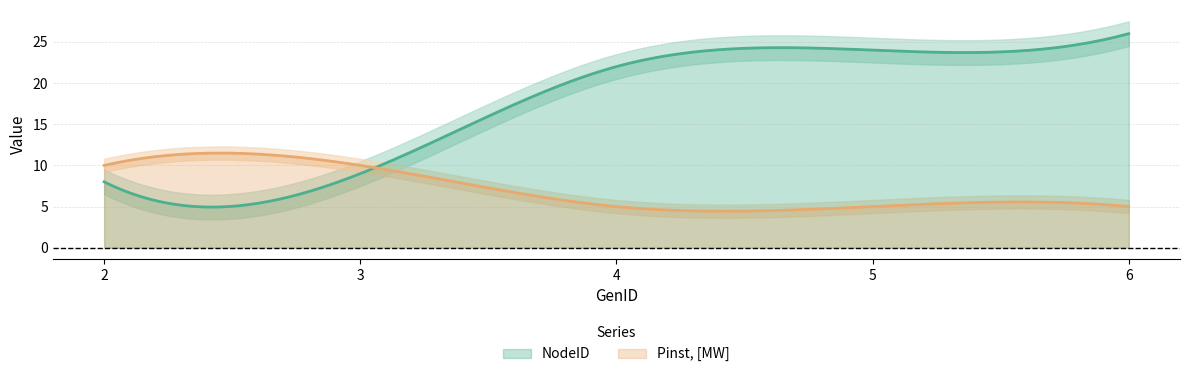

How many lines are shown in the chart?

2